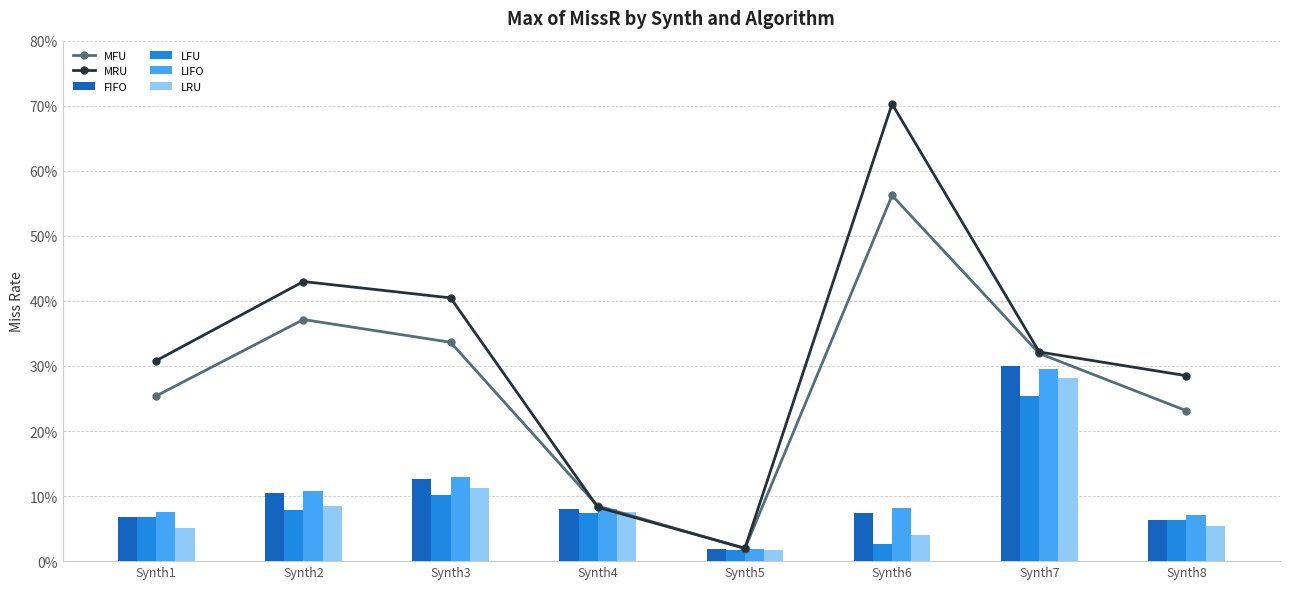

Reading right to left, transcribe all the data shown in this chart.

MFU: 0.2	0.3	0.6	0.0	0.1	0.3	0.4	0.3
MRU: 0.3	0.3	0.7	0.0	0.1	0.4	0.4	0.3
FIFO: 0.1	0.3	0.1	0.0	0.1	0.1	0.1	0.1
LFU: 0.1	0.3	0.0	0.0	0.1	0.1	0.1	0.1
LIFO: 0.1	0.3	0.1	0.0	0.1	0.1	0.1	0.1
LRU: 0.1	0.3	0.0	0.0	0.1	0.1	0.1	0.1